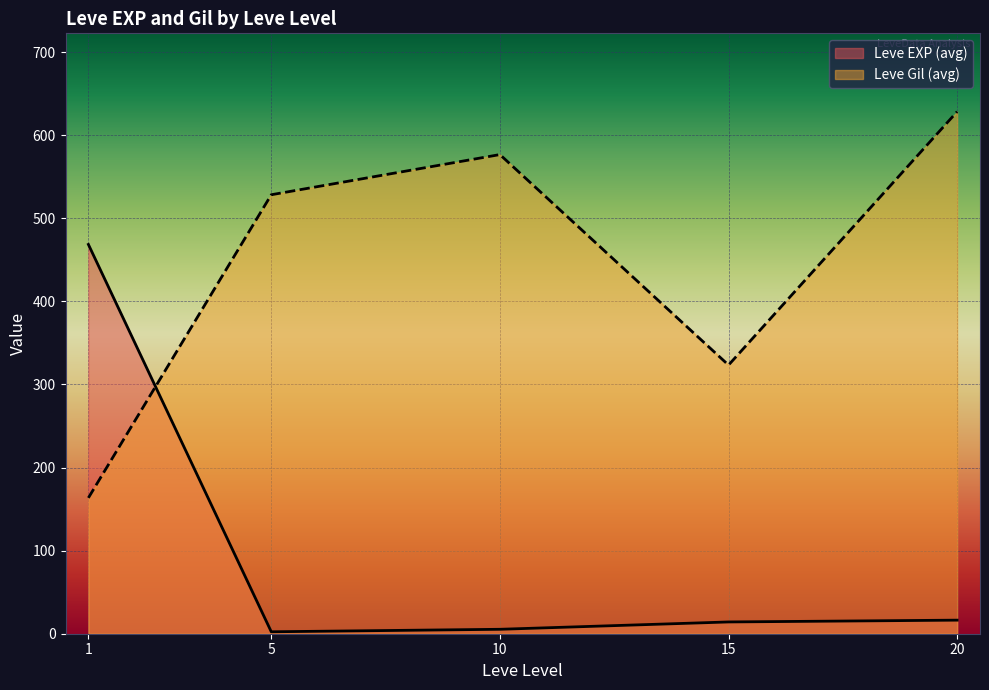

Where is the first local minimum for Leve Gil?

1